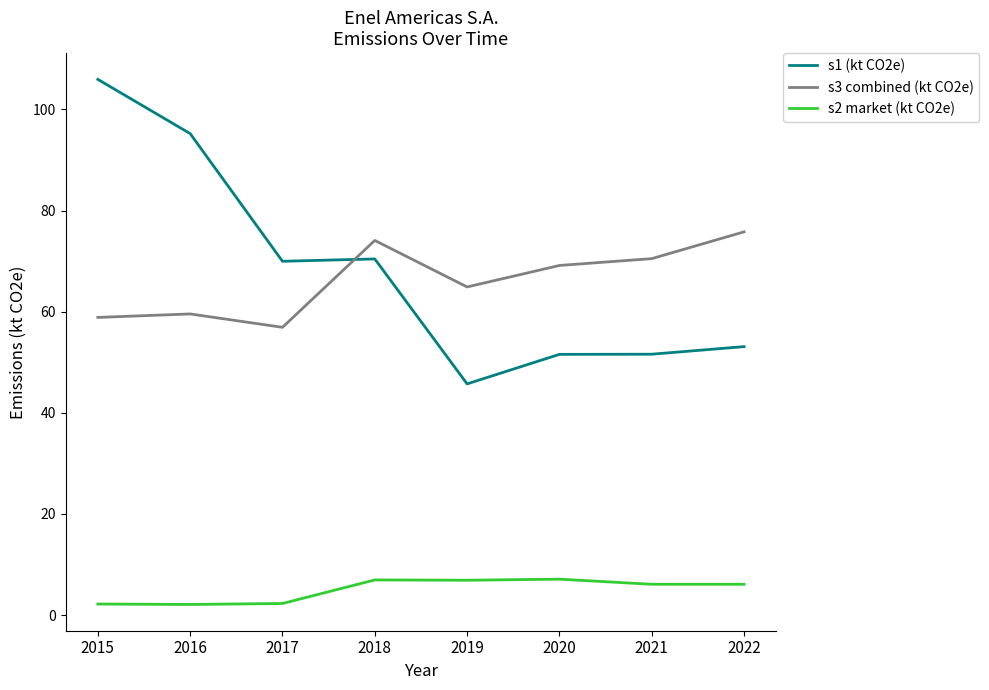

What is the average value of the s1 (kt CO2e) series?

68.0